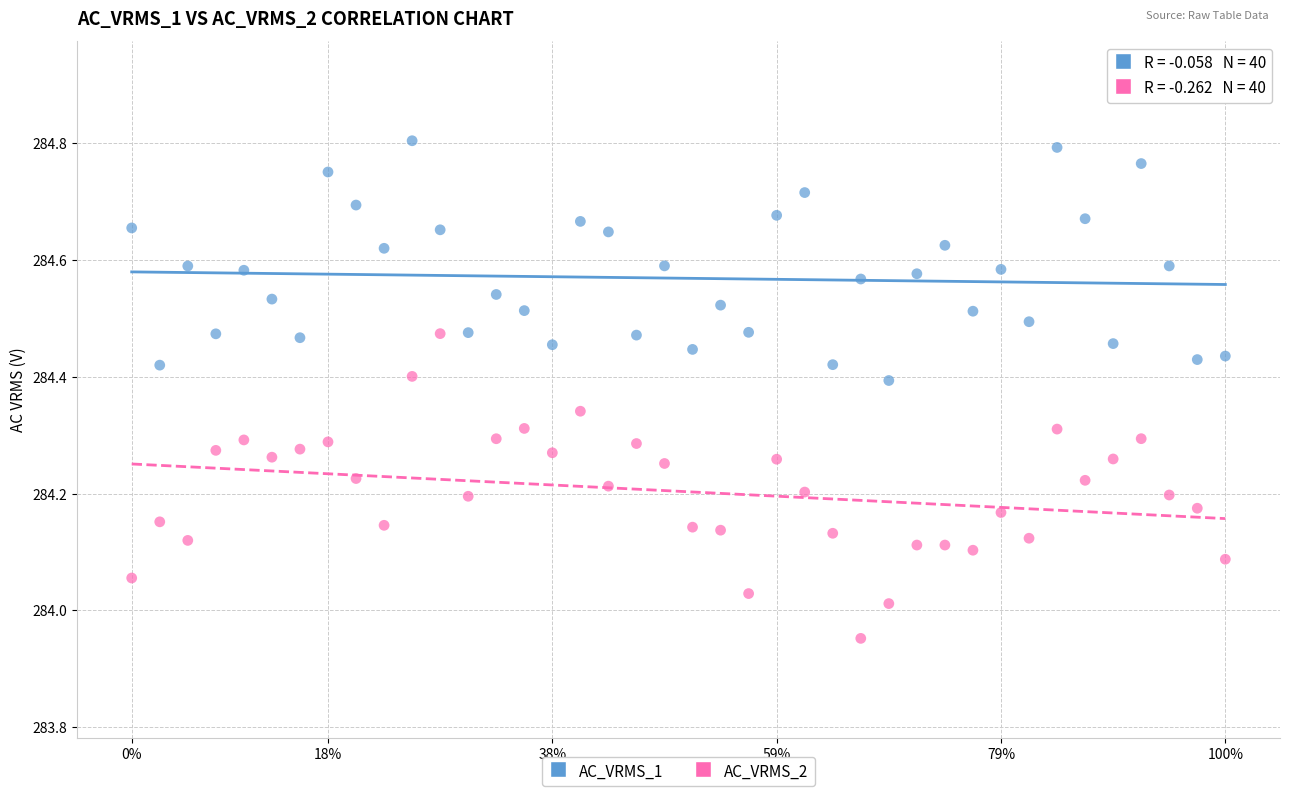

Which series reaches the maximum Y coordinate?

AC_VRMS_1